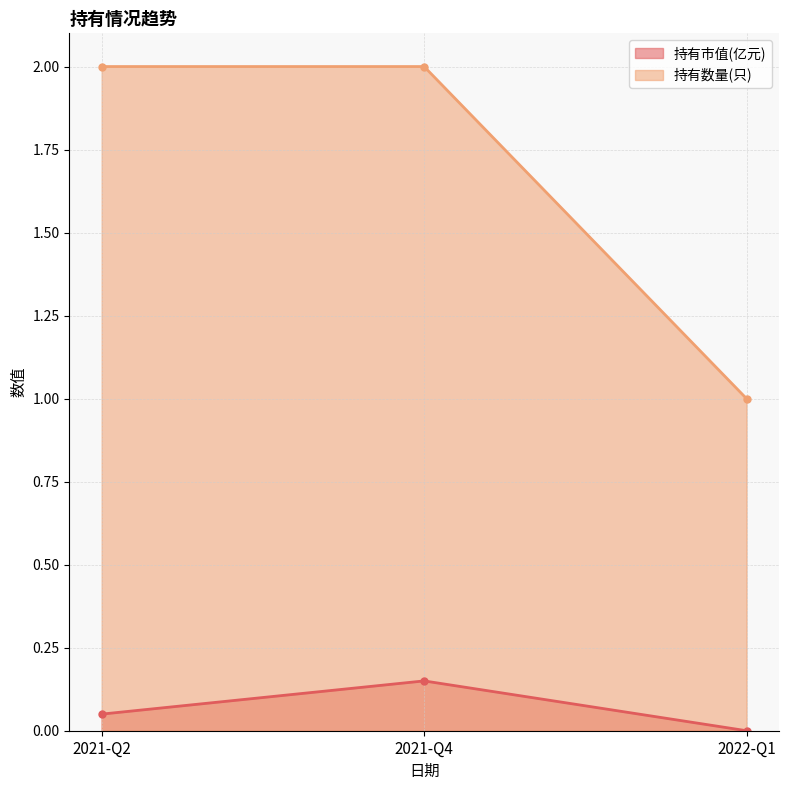

What is the greatest value displayed?

2.0